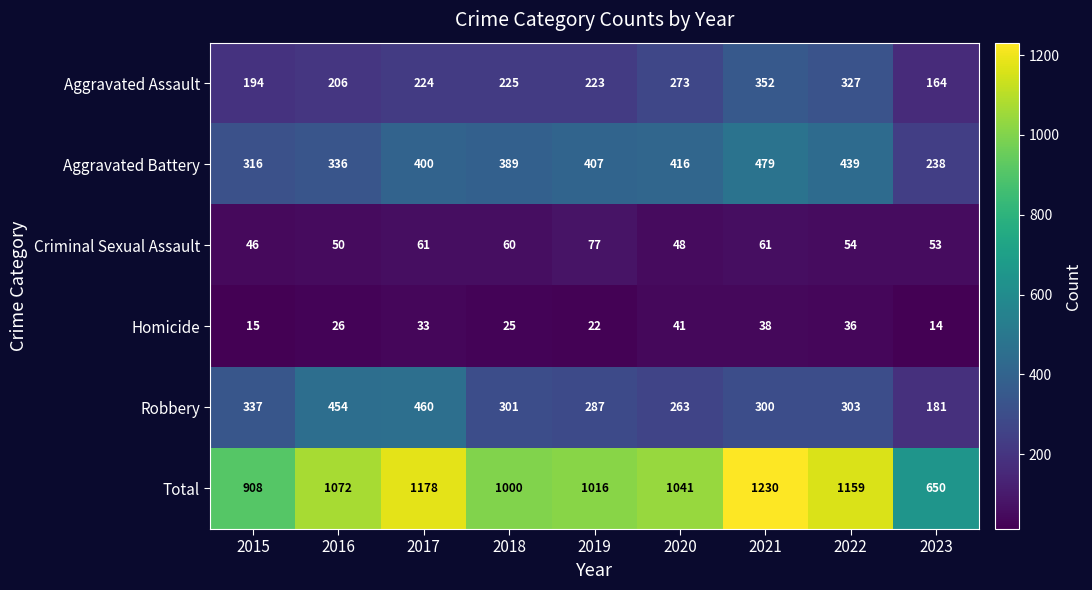

Which series has the widest spread of values?

Total